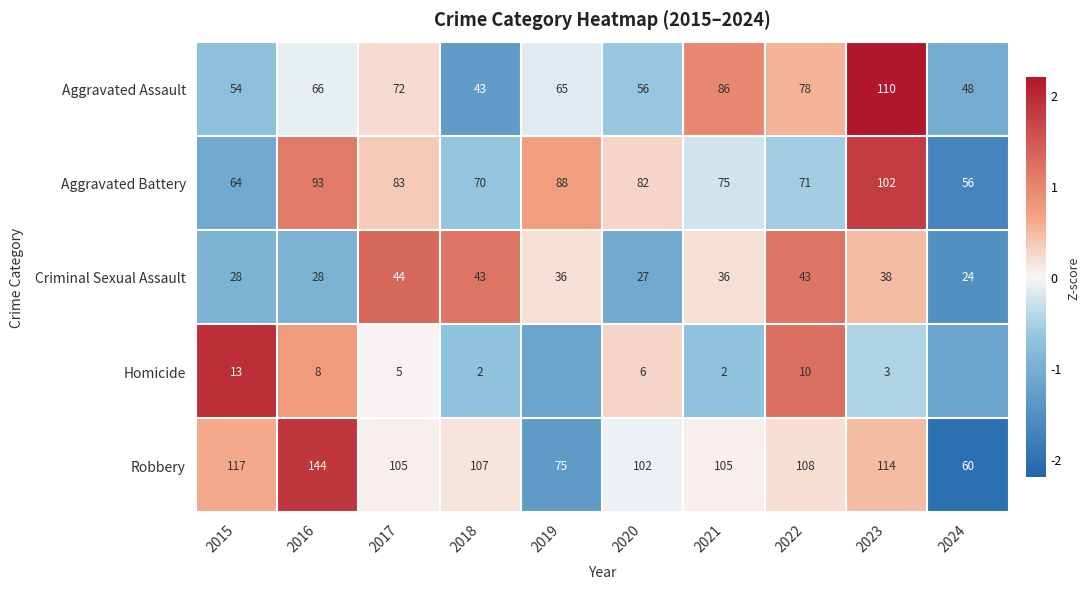

What is the minimum value shown in the chart?

-2.0